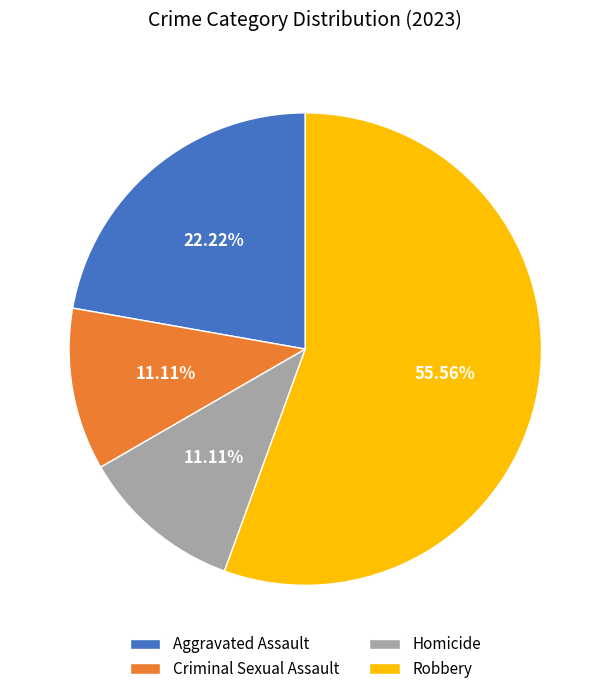

To the nearest percent, what is the difference between the largest and smallest slice percentages?

44%